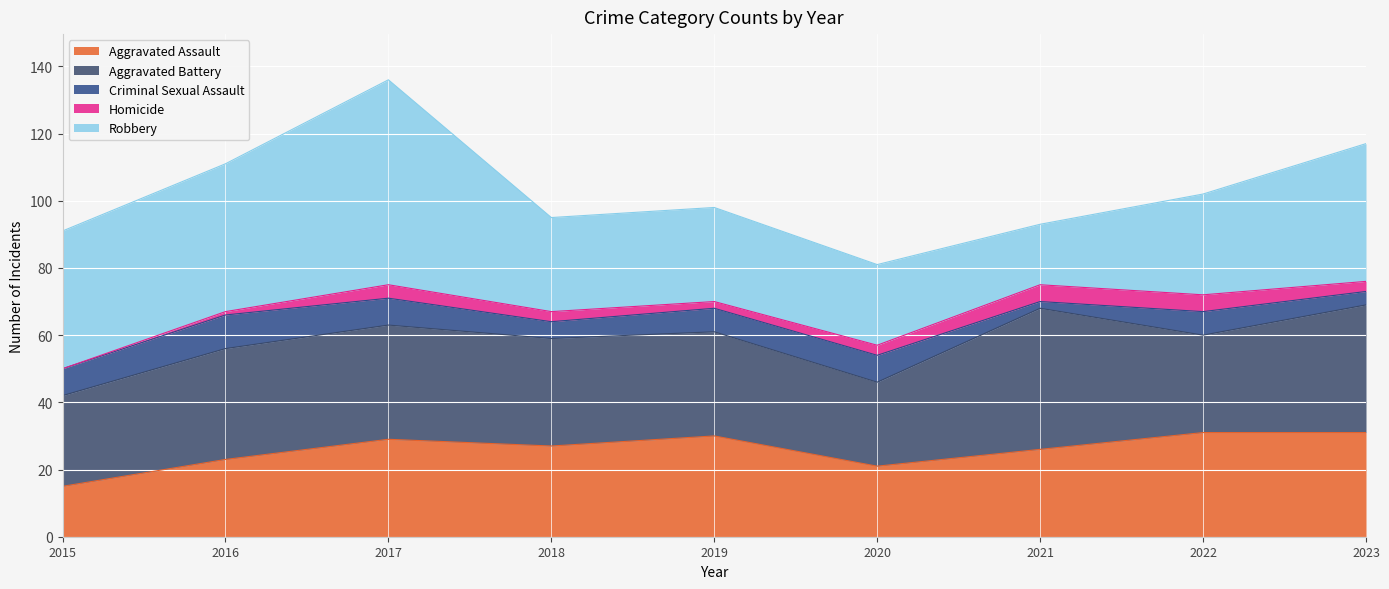

Where is the first local maximum for Criminal Sexual Assault?

2016